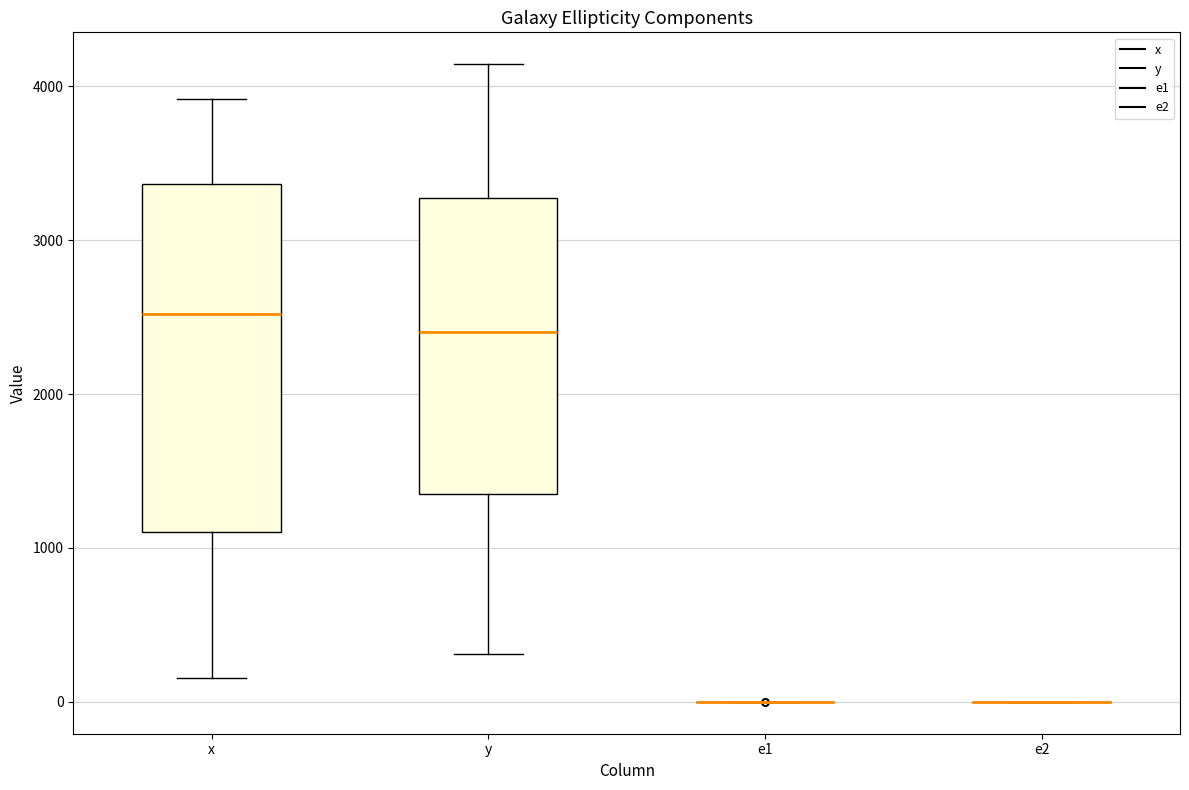

Reading left to right, read every box against the y-axis: the position of its median line, the range the box covers, and the ends of its whiskers. The values are not printed on the chart, so give them approximately, as read against the axis.

x: median 2500, box 1100 to 3400, whiskers 200 to 3900
y: median 2400, box 1400 to 3300, whiskers 300 to 4100
e1: box collapsed to a line at 0, whiskers 0 to 0
e2: box collapsed to a line at 0, whiskers 0 to 0